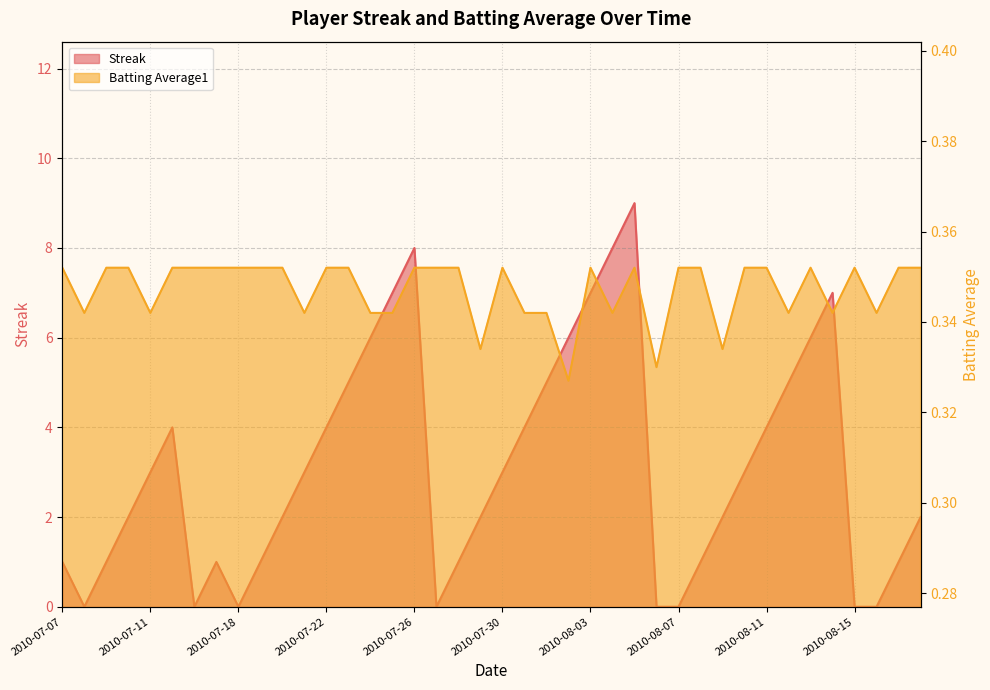

Where is the first local minimum for Batting Average1?

2010-07-08